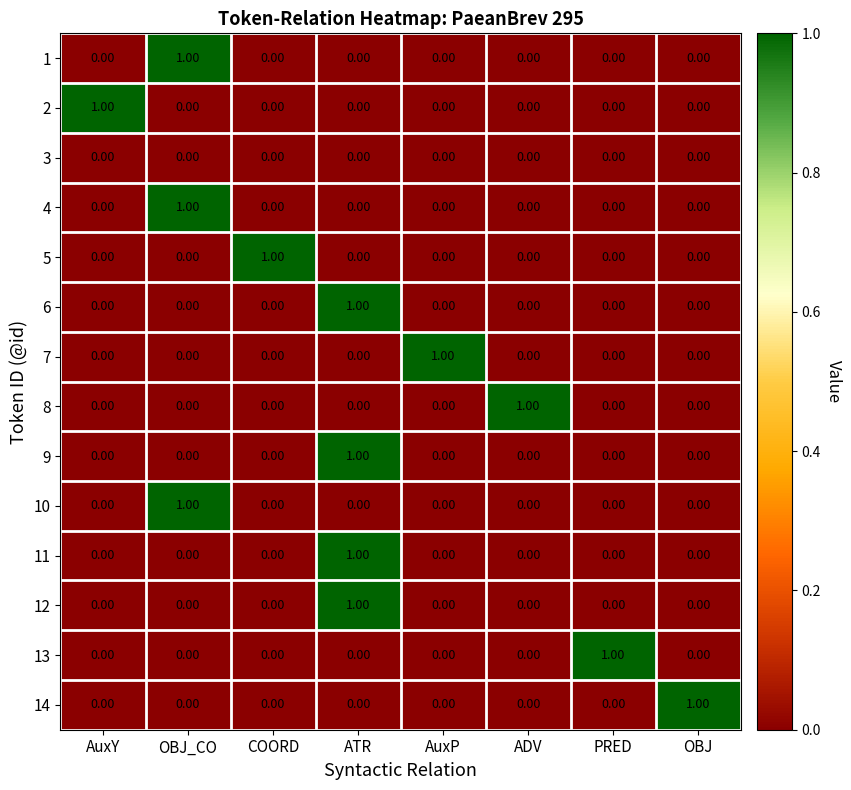

How many positive values does the 4 series have?

1